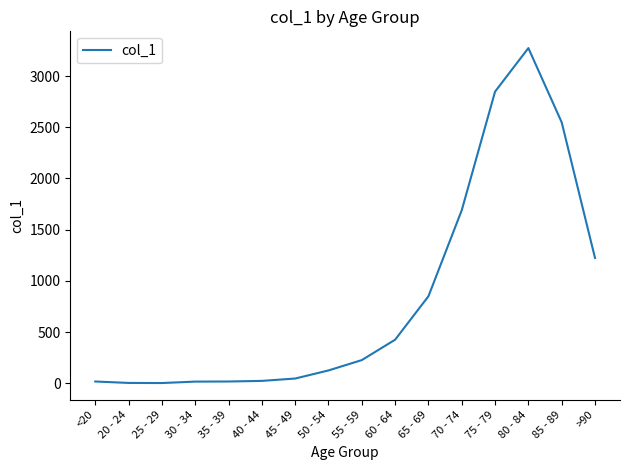

At which category does the chart reach its peak across all series?

80 - 84